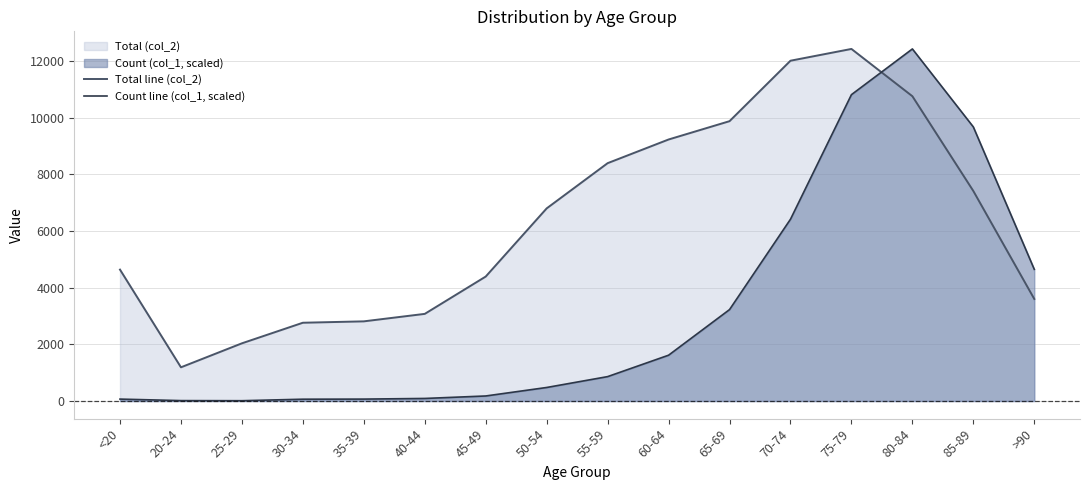

What is the difference between the Count line (col_1, scaled) values at 35-39 and 65-69?

3160.7